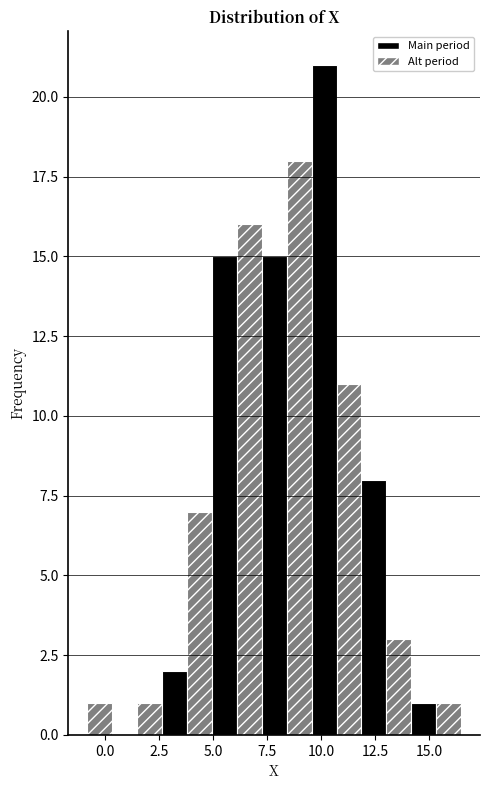

Read against the x-axis, roughly where is the centre of the tallest bar?

10.0